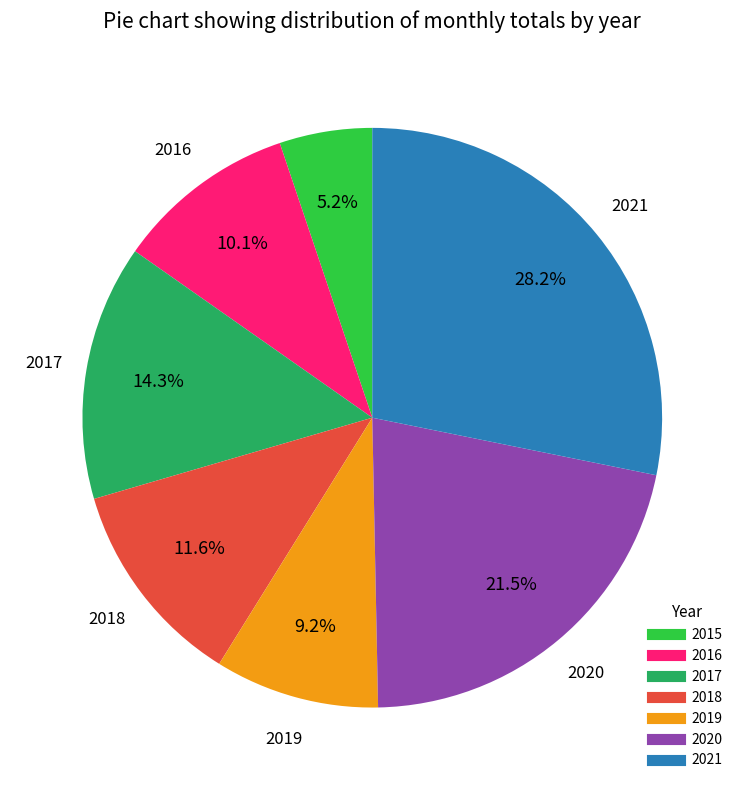

Combined, do 2016 and 2021 account for over 50%?

No